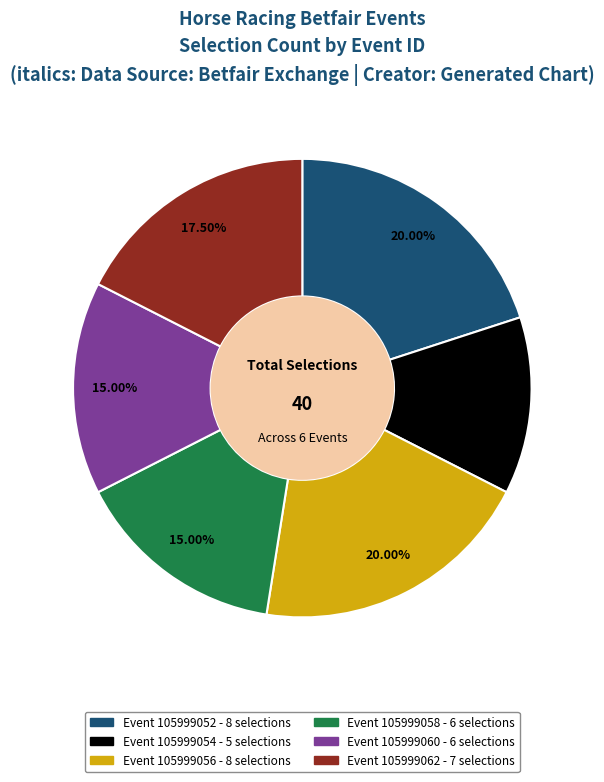

Does any single category account for the majority?

No